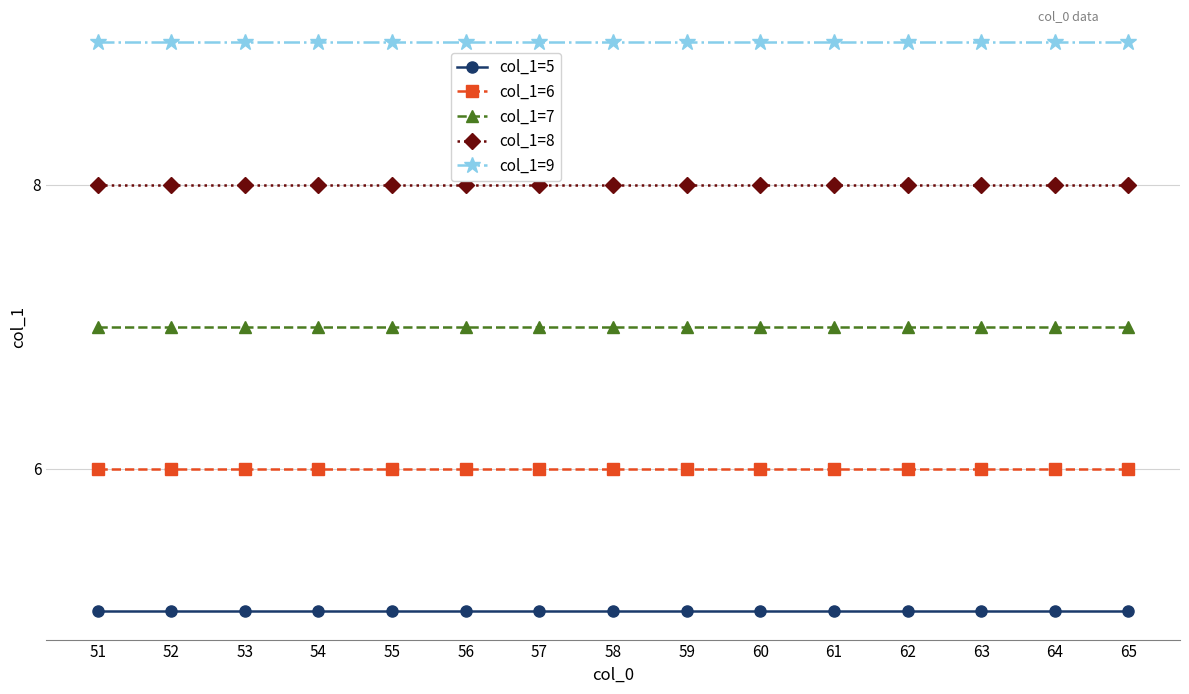

What is the value of the col_1=5 point at the 3rd from the left?

5